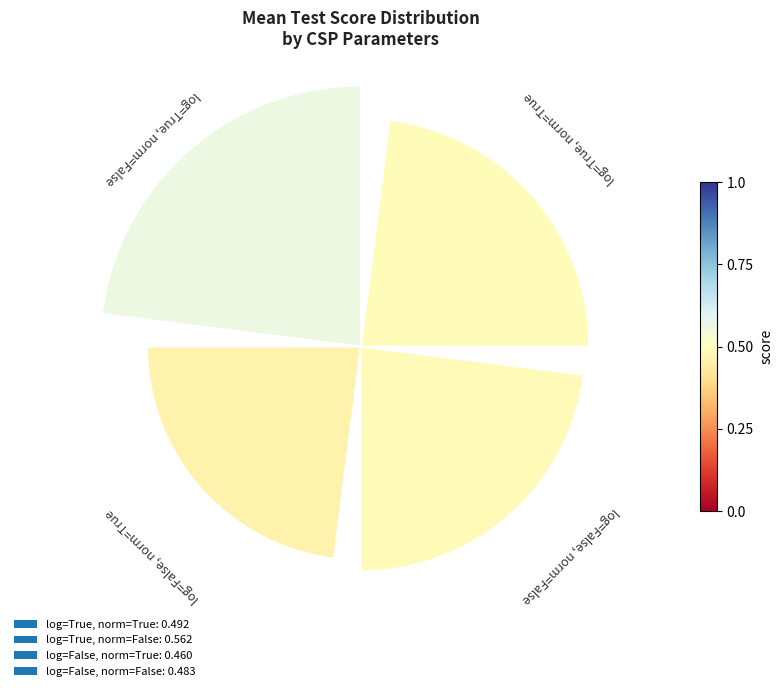

Rank the categories by value from lowest to highest.

log=False, norm=True, log=False, norm=False, log=True, norm=True, log=True, norm=False